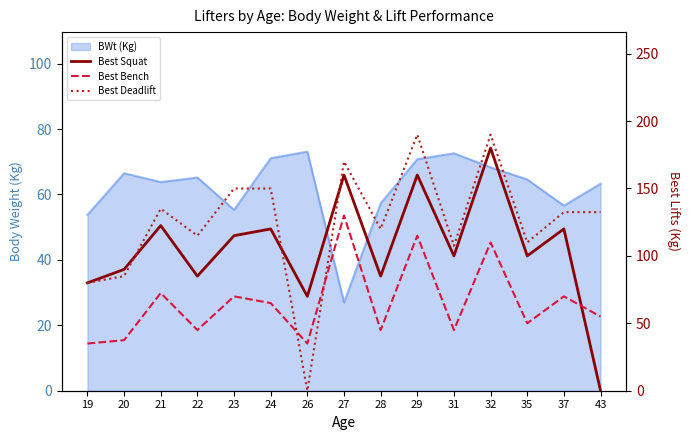

What is the highest value of the Best Squat series?

180.0